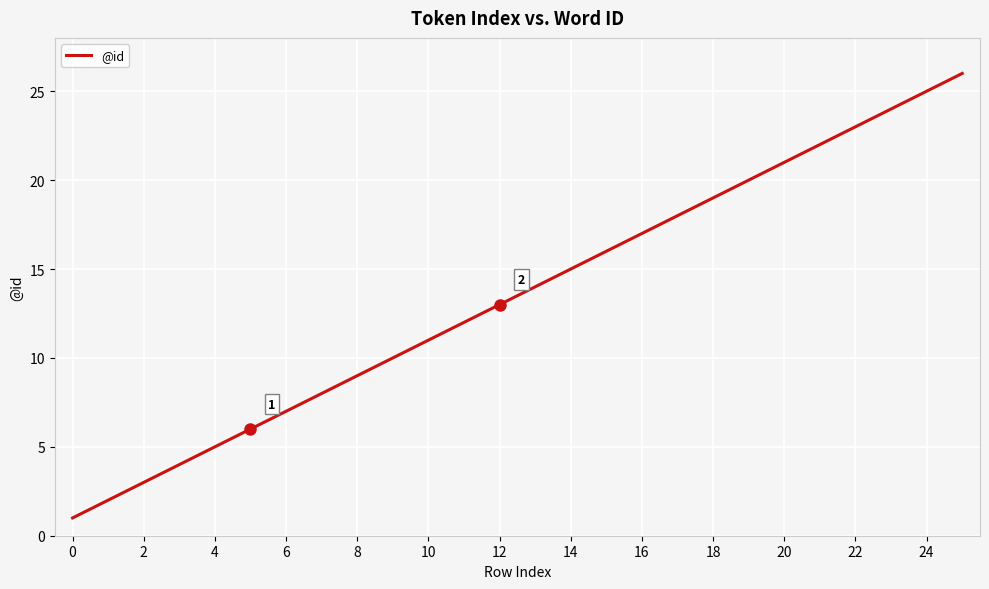

What is the difference between the maximum and minimum values?

25